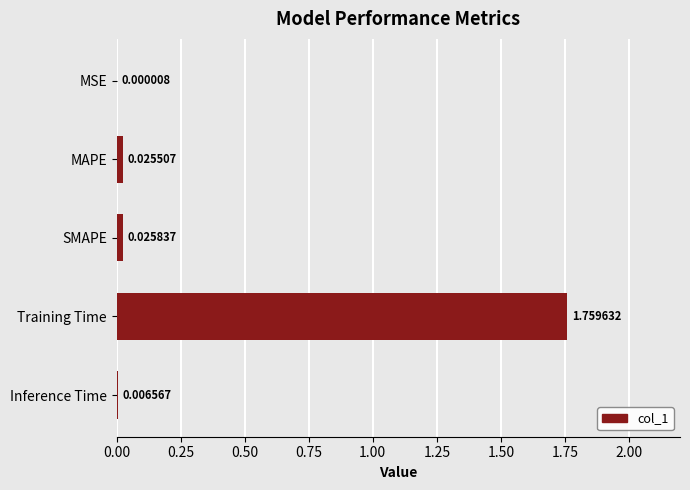

How many data points does each series have?

5